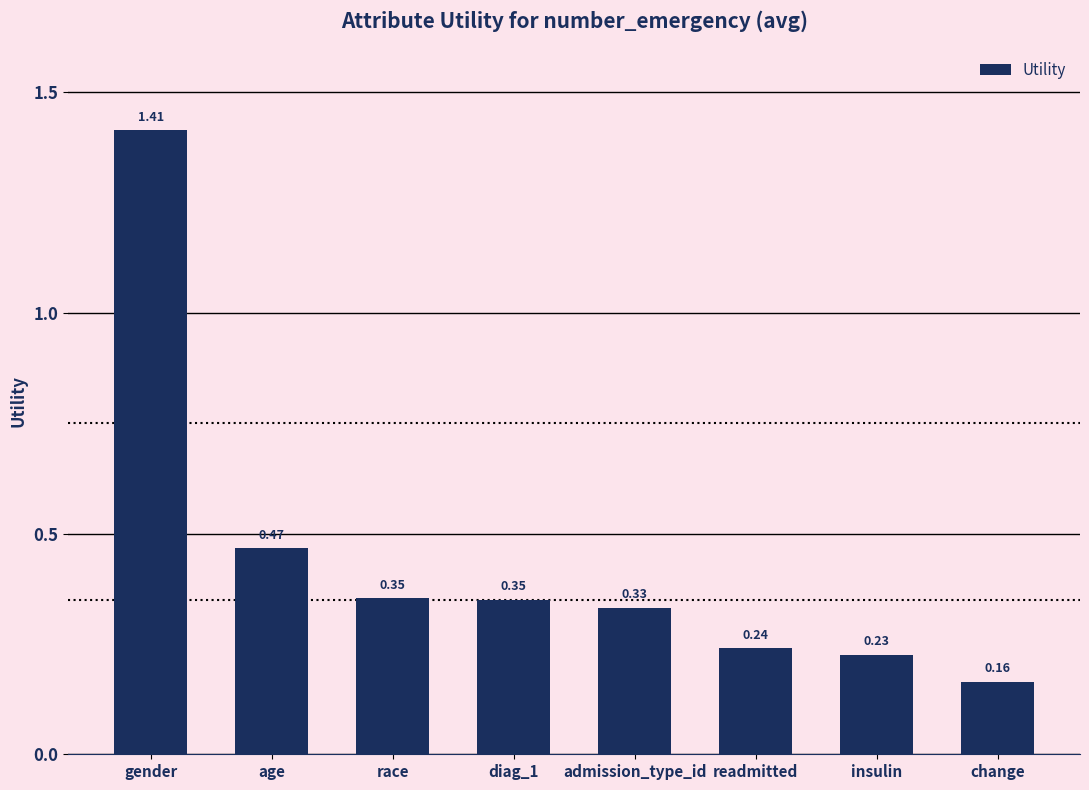

What is the difference between the maximum and minimum values?

1.2